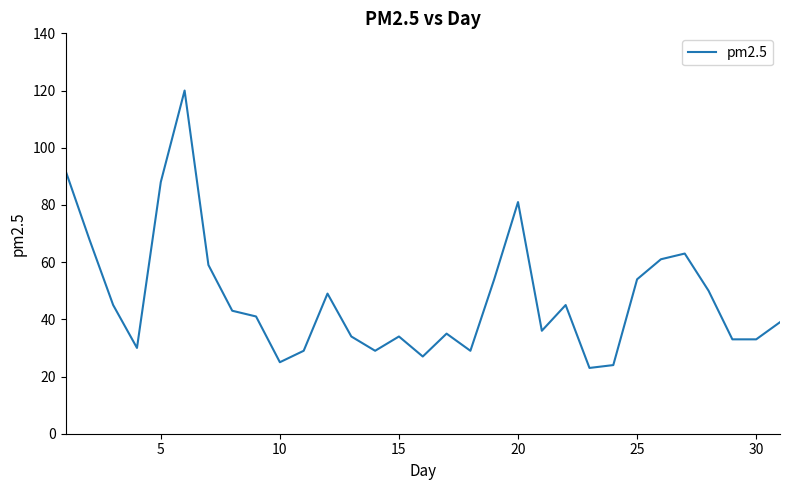

How many series are shown in this chart?

1